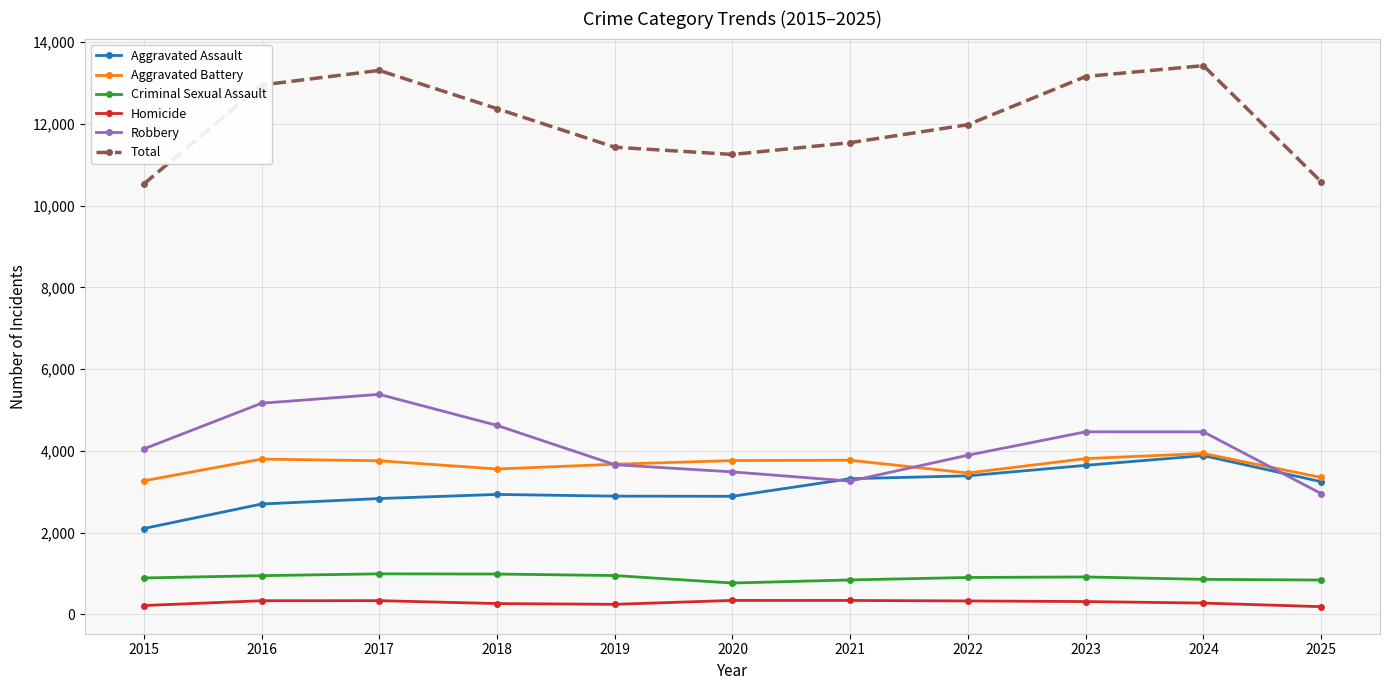

What is the maximum value shown in the chart?

13421